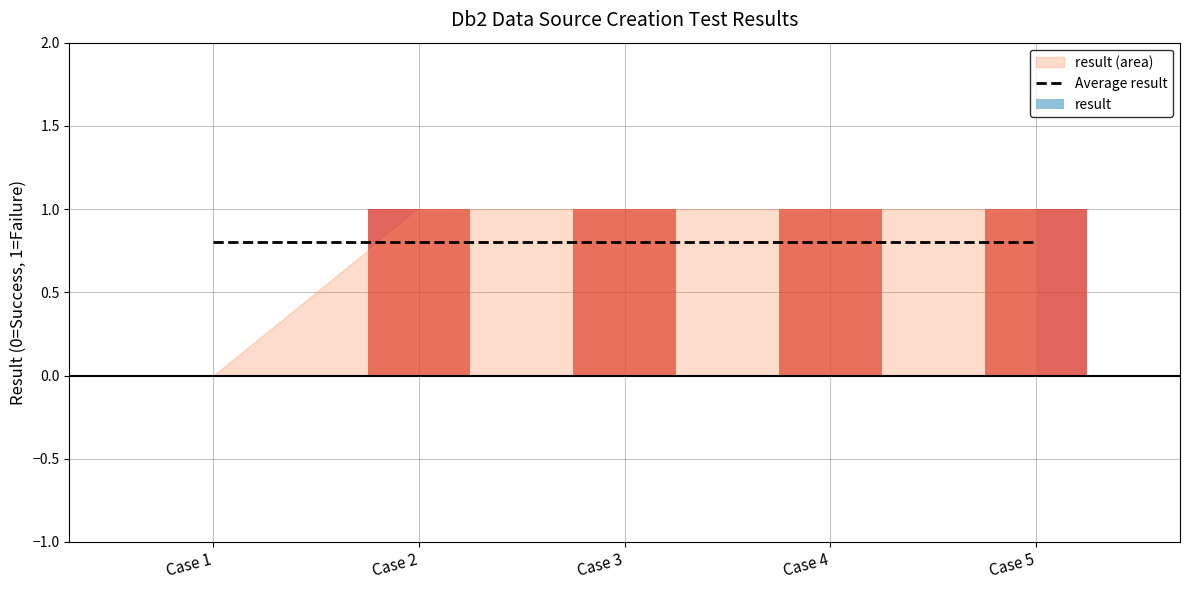

Are the bars horizontal?

No